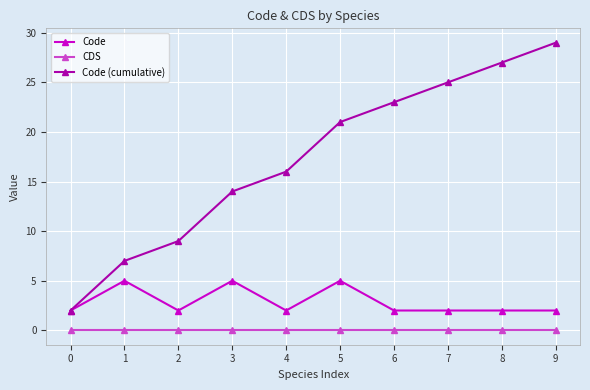

List the series in order of their overall mean, highest first.

Code (cumulative), Code, CDS